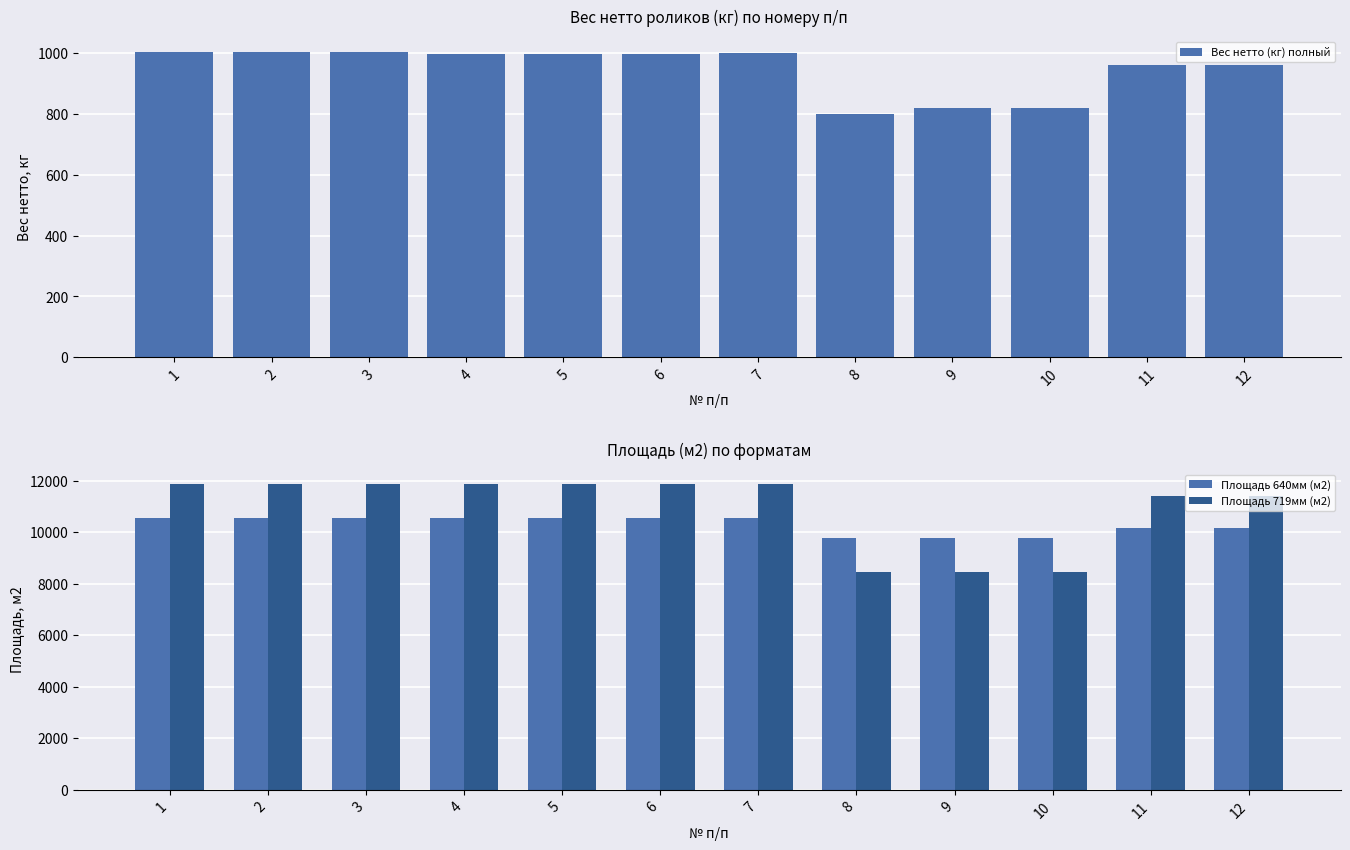

Rank the series by their maximum value, from lowest to highest.

Вес нетто (кг) полный, Площадь 640мм (м2), Площадь 719мм (м2)